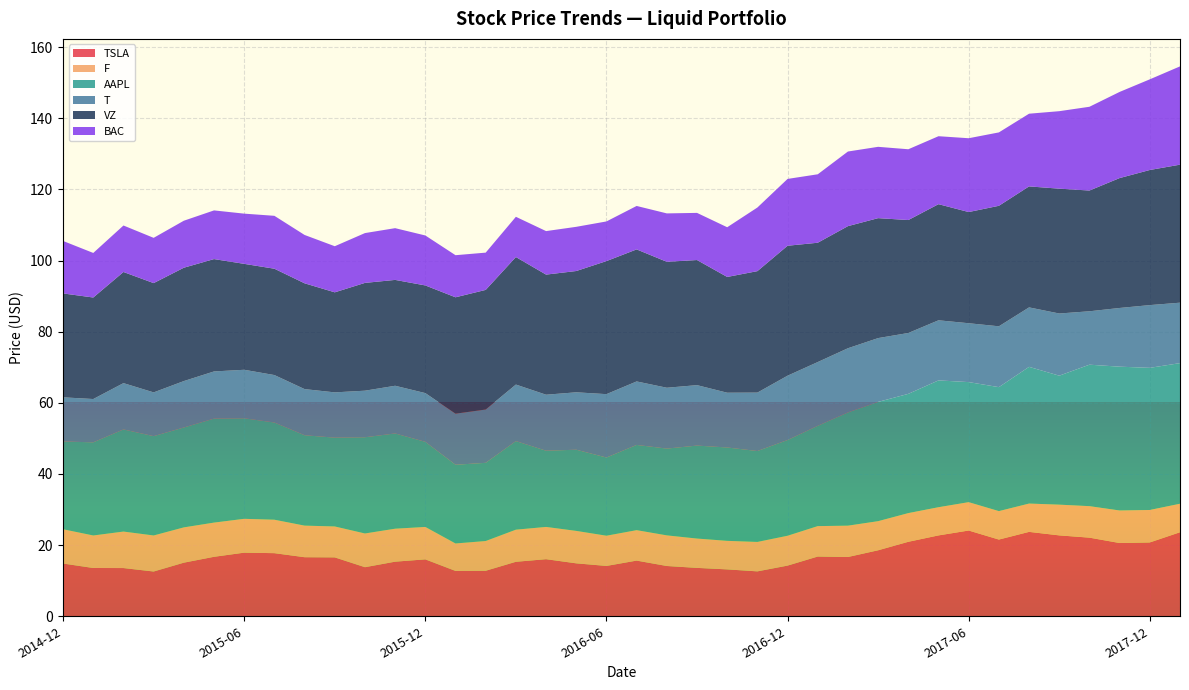

Reading right to left, what are all the values shown in this chart?

TSLA: 2018-01=23.6	2017-12=20.8	2017-11=20.6	2017-10=22.1	2017-09=22.7	2017-08=23.7	2017-07=21.6	2017-06=24.1	2017-05=22.7	2017-04=20.9	2017-03=18.6	2017-02=16.7	2017-01=16.8	2016-12=14.2	2016-11=12.6	2016-10=13.2	2016-09=13.6	2016-08=14.1	2016-07=15.7	2016-06=14.2	2016-05=14.9	2016-04=16.1	2016-03=15.3	2016-02=12.8	2016-01=12.7	2015-12=16.0	2015-11=15.4	2015-10=13.8	2015-09=16.6	2015-08=16.6	2015-07=17.7	2015-06=17.9	2015-05=16.7	2015-04=15.1	2015-03=12.6	2015-02=13.6	2015-01=13.6	2014-12=14.8
F: 2018-01=8.0	2017-12=9.1	2017-11=9.1	2017-10=8.9	2017-09=8.6	2017-08=8.0	2017-07=8.0	2017-06=8.0	2017-05=7.9	2017-04=8.1	2017-03=8.2	2017-02=8.8	2017-01=8.5	2016-12=8.4	2016-11=8.3	2016-10=8.0	2016-09=8.2	2016-08=8.6	2016-07=8.6	2016-06=8.5	2016-05=9.1	2016-04=9.1	2016-03=9.0	2016-02=8.4	2016-01=7.7	2015-12=9.1	2015-11=9.3	2015-10=9.5	2015-09=8.7	2015-08=8.9	2015-07=9.4	2015-06=9.5	2015-05=9.6	2015-04=9.9	2015-03=10.1	2015-02=10.3	2015-01=9.1	2014-12=9.6
AAPL: 2018-01=39.5	2017-12=40.0	2017-11=40.4	2017-10=39.8	2017-09=36.3	2017-08=38.4	2017-07=34.9	2017-06=33.7	2017-05=35.7	2017-04=33.5	2017-03=33.5	2017-02=31.8	2017-01=28.2	2016-12=26.9	2016-11=25.5	2016-10=26.2	2016-09=26.1	2016-08=24.4	2016-07=24.0	2016-06=22.0	2016-05=22.8	2016-04=21.4	2016-03=24.9	2016-02=22.0	2016-01=22.1	2015-12=23.9	2015-11=26.8	2015-10=27.0	2015-09=25.0	2015-08=25.4	2015-07=27.3	2015-06=28.3	2015-05=29.2	2015-04=28.1	2015-03=27.9	2015-02=28.7	2015-01=26.2	2014-12=24.7
T: 2018-01=17.0	2017-12=17.6	2017-11=16.5	2017-10=15.0	2017-09=17.5	2017-08=16.7	2017-07=17.1	2017-06=16.5	2017-05=16.9	2017-04=17.1	2017-03=17.9	2017-02=18.0	2017-01=17.9	2016-12=18.1	2016-11=16.4	2016-10=15.4	2016-09=17.0	2016-08=17.1	2016-07=17.8	2016-06=17.8	2016-05=16.1	2016-04=15.7	2016-03=15.9	2016-02=15.0	2016-01=14.4	2015-12=13.7	2015-11=13.4	2015-10=13.1	2015-09=12.7	2015-08=13.0	2015-07=13.3	2015-06=13.6	2015-05=13.3	2015-04=13.0	2015-03=12.3	2015-02=13.0	2015-01=12.2	2014-12=12.4
VZ: 2018-01=38.8	2017-12=38.0	2017-11=36.5	2017-10=33.9	2017-09=35.1	2017-08=34.0	2017-07=33.9	2017-06=31.3	2017-05=32.6	2017-04=31.8	2017-03=33.7	2017-02=34.3	2017-01=33.5	2016-12=36.5	2016-11=34.1	2016-10=32.5	2016-09=35.2	2016-08=35.4	2016-07=37.1	2016-06=37.4	2016-05=34.1	2016-04=33.8	2016-03=35.8	2016-02=33.6	2016-01=32.7	2015-12=30.3	2015-11=29.8	2015-10=30.3	2015-09=28.1	2015-08=29.7	2015-07=29.9	2015-06=29.8	2015-05=31.6	2015-04=31.9	2015-03=30.7	2015-02=31.2	2015-01=28.5	2014-12=29.2
BAC: 2018-01=27.6	2017-12=25.5	2017-11=24.2	2017-10=23.5	2017-09=21.8	2017-08=20.4	2017-07=20.6	2017-06=20.7	2017-05=19.1	2017-04=19.9	2017-03=20.0	2017-02=21.0	2017-01=19.2	2016-12=18.8	2016-11=17.9	2016-10=14.0	2016-09=13.3	2016-08=13.6	2016-07=12.2	2016-06=11.1	2016-05=12.4	2016-04=12.2	2016-03=11.3	2016-02=10.5	2016-01=11.8	2015-12=14.0	2015-11=14.5	2015-10=14.0	2015-09=13.0	2015-08=13.6	2015-07=14.9	2015-06=14.1	2015-05=13.7	2015-04=13.2	2015-03=12.7	2015-02=13.1	2015-01=12.5	2014-12=14.7